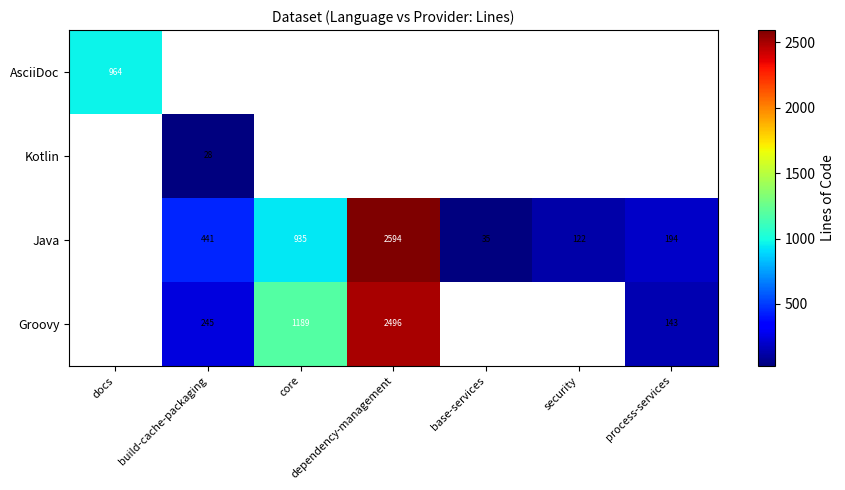

The value of Java at dependency-management is 2594. True or false?

True